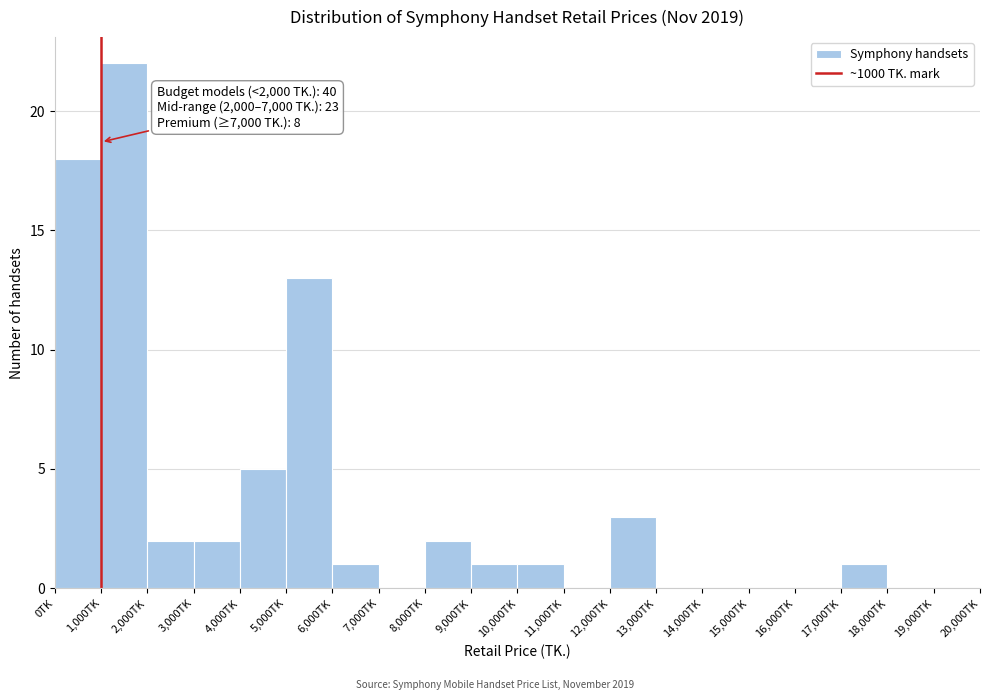

Which range on the x-axis has the tallest bar?

1000 to 2000